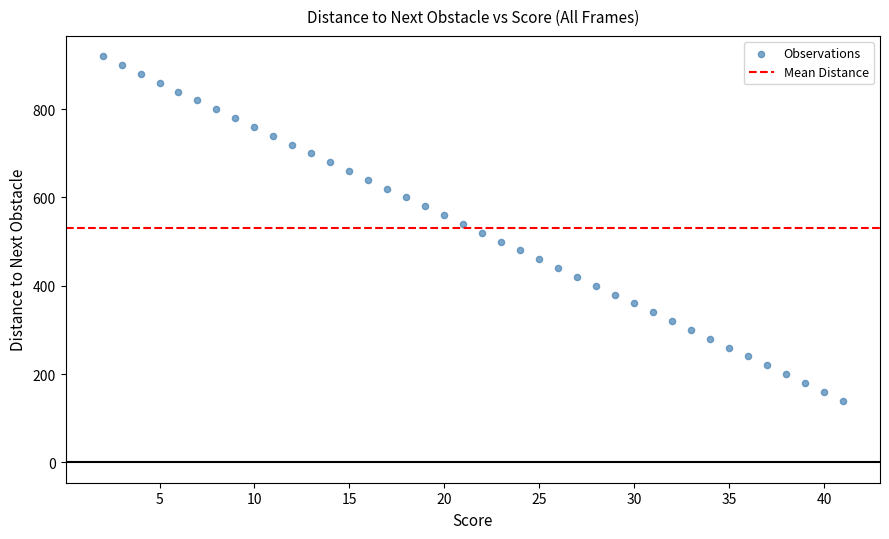

What is the range of Y values (max minus min)?

780